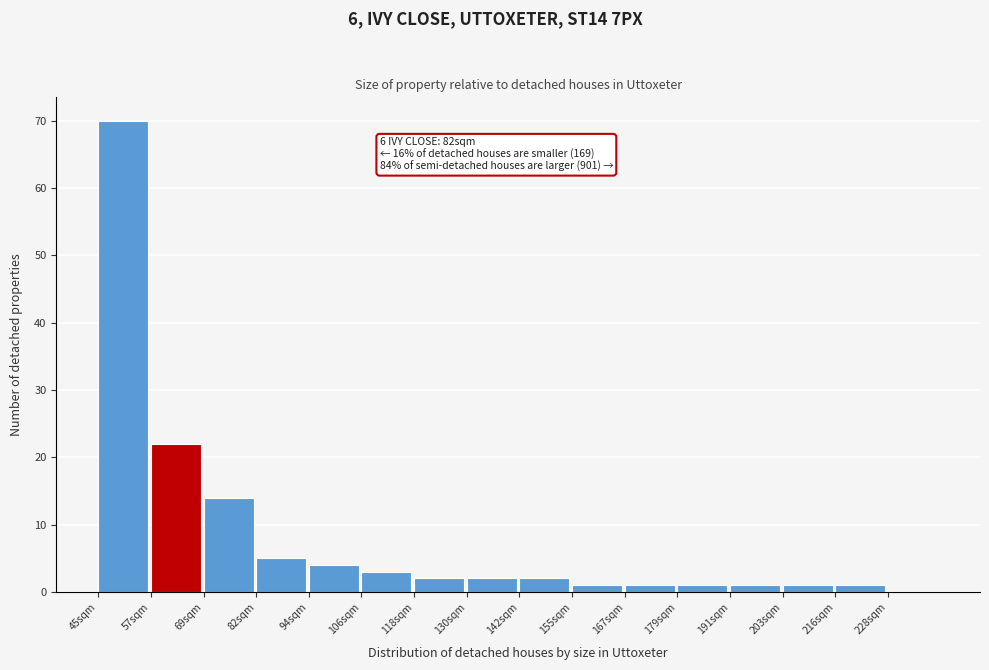

Reading left to right, transcribe all the data shown in this chart.

45sqm=70	57sqm=22	69sqm=14	82sqm=5	94sqm=4	106sqm=3	118sqm=2	130sqm=2	142sqm=2	155sqm=1	167sqm=1	179sqm=1	191sqm=1	203sqm=1	216sqm=1	228sqm=0